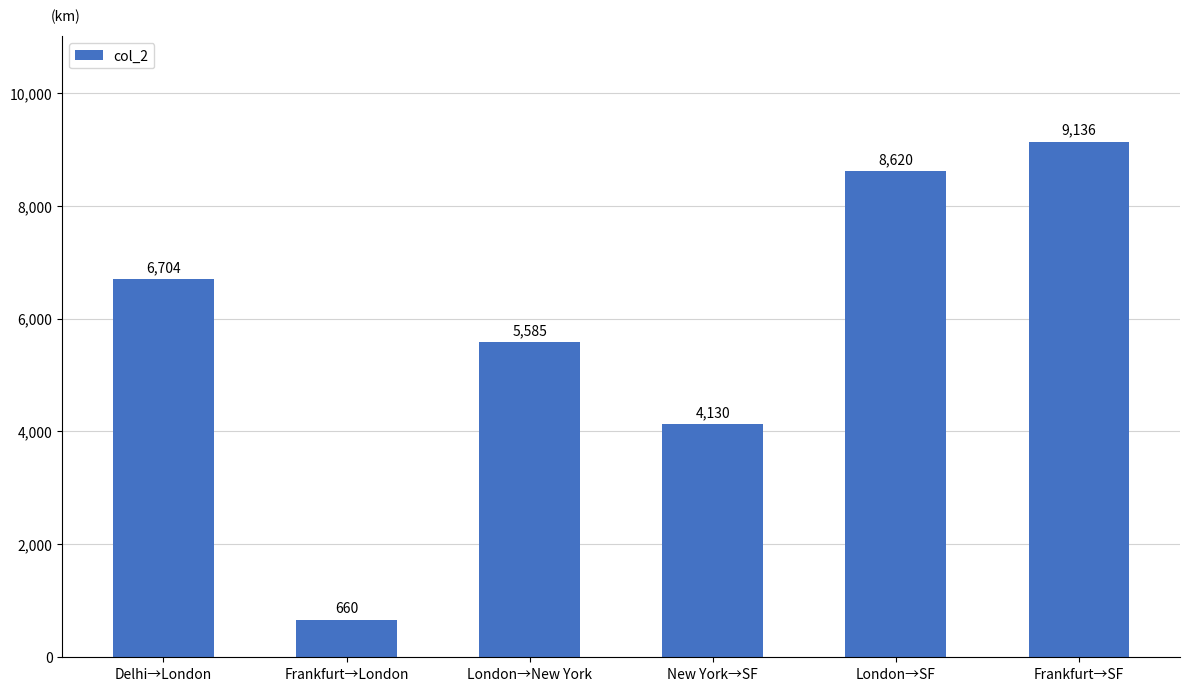

Are the bars grouped side by side (vs. stacked)?

No